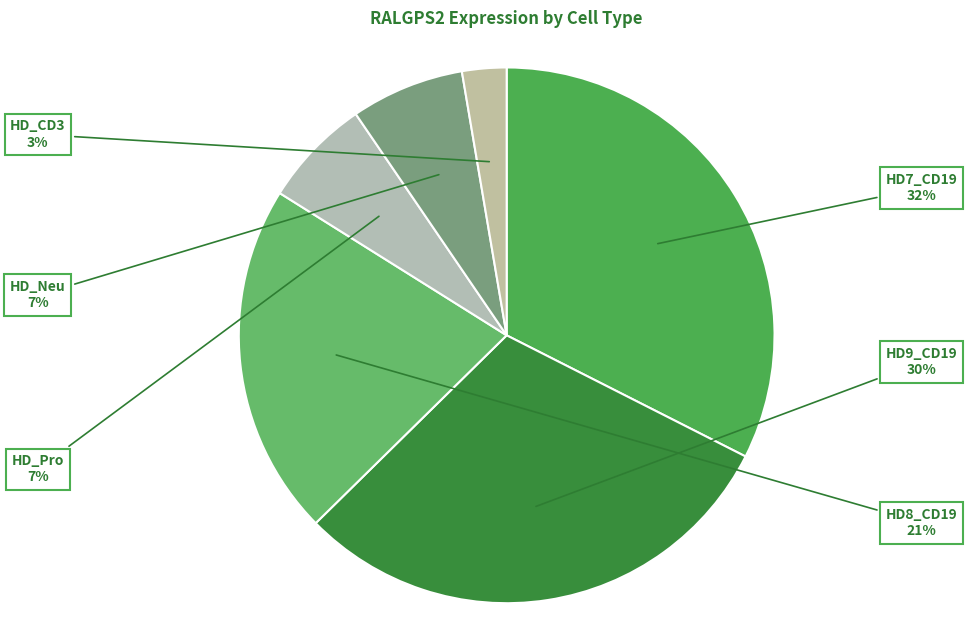

What is the ratio of the value at HD9_CD19 to the value at HD7_CD19?

0.9